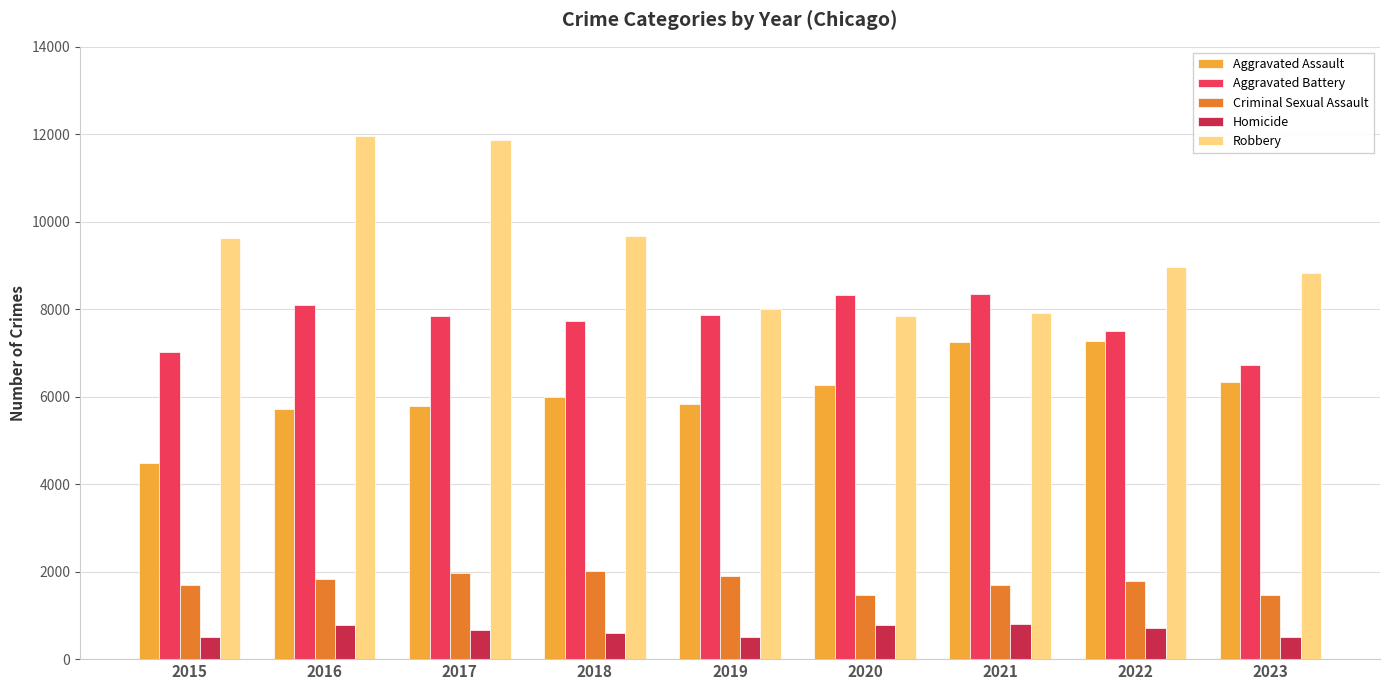

The Aggravated Battery series shows 7493 at 2022. True or false?

True